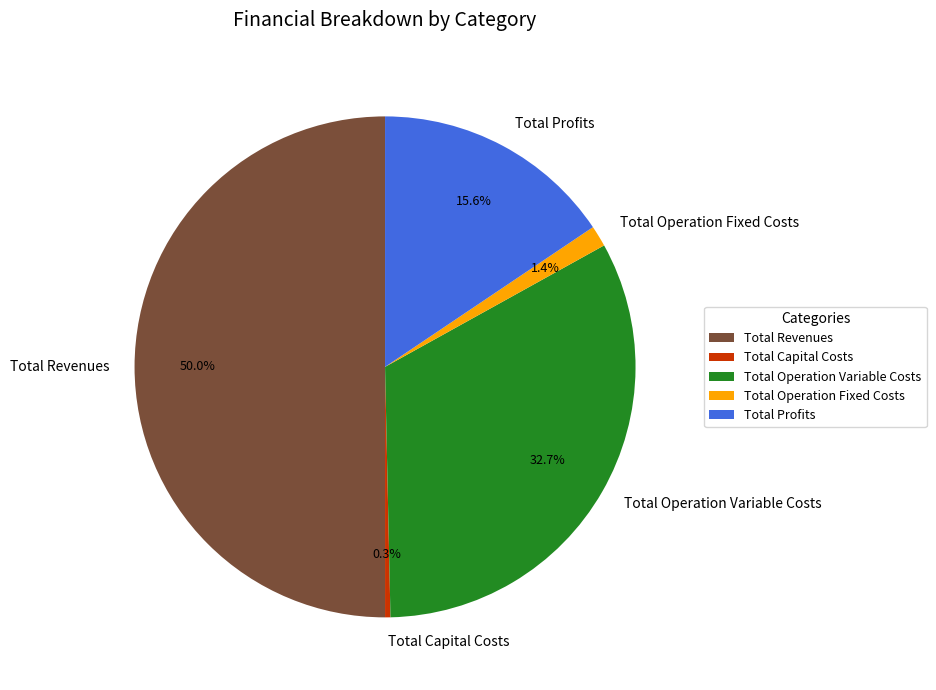

What is the largest slice in the pie chart?

Total Revenues